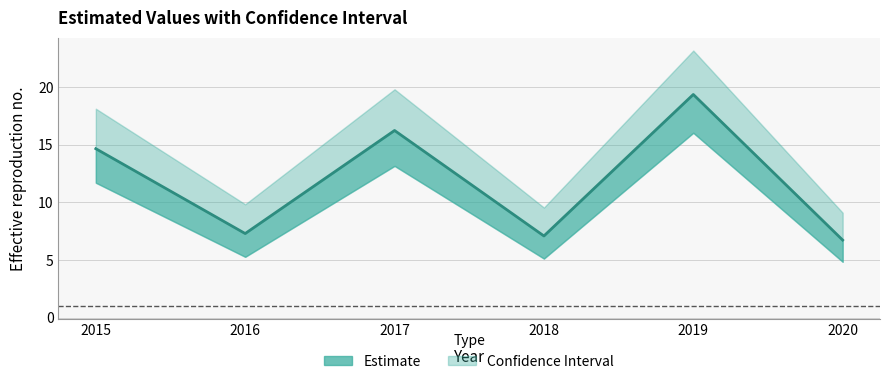

Read the value at 2016.

7.3